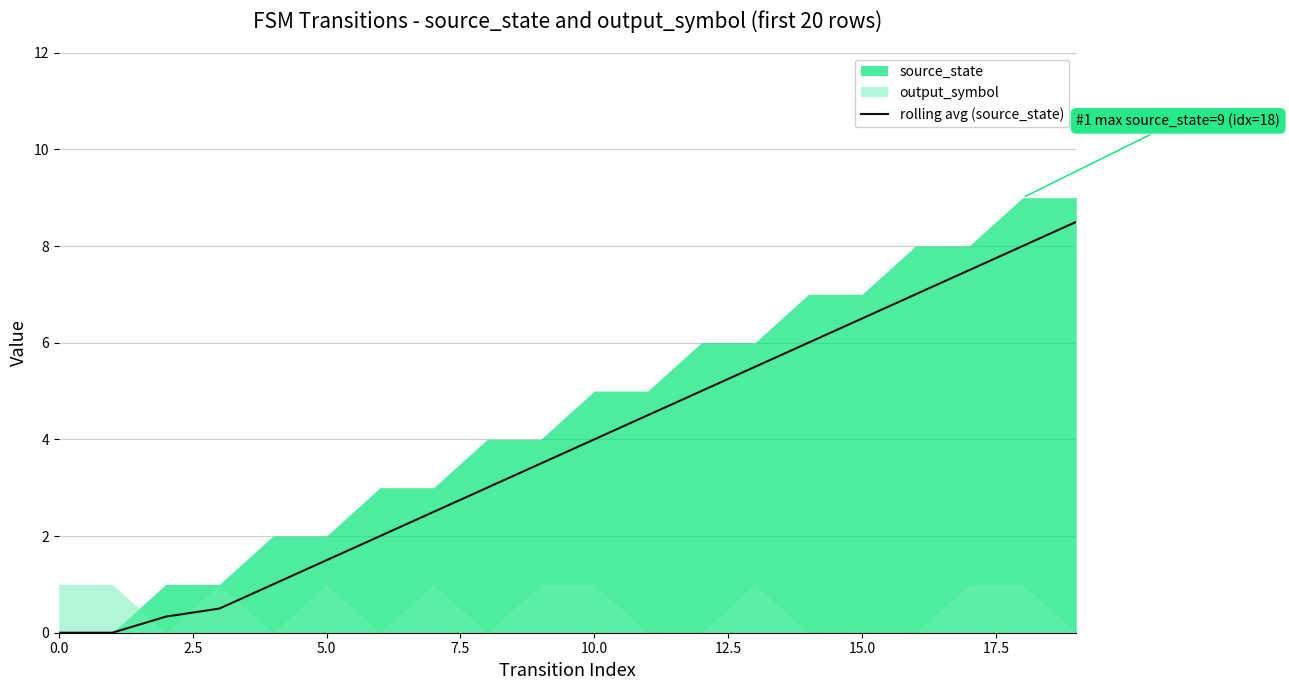

How many lines are shown in the chart?

1